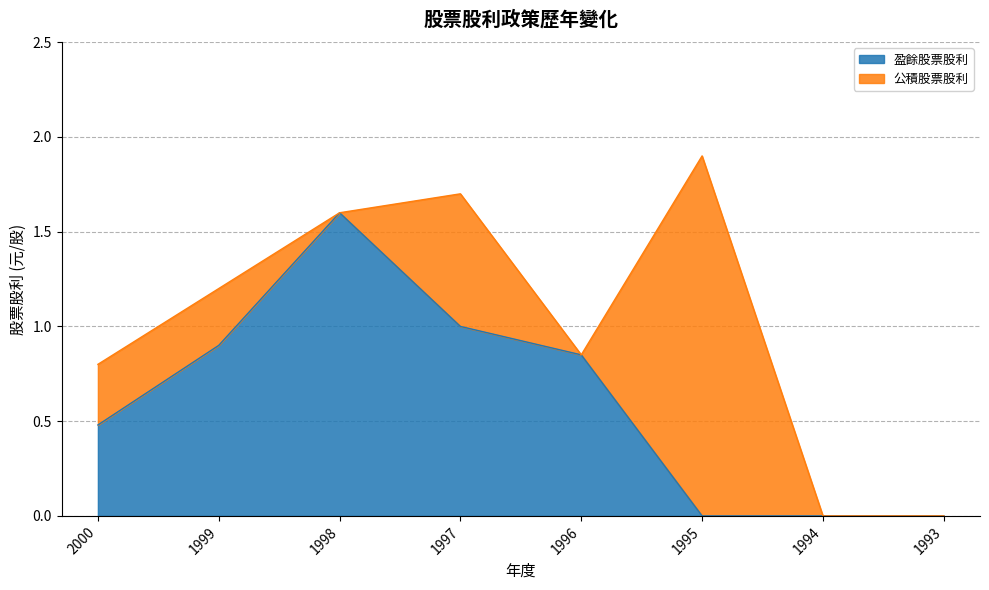

How many positive values does the 盈餘股票股利 series have?

5